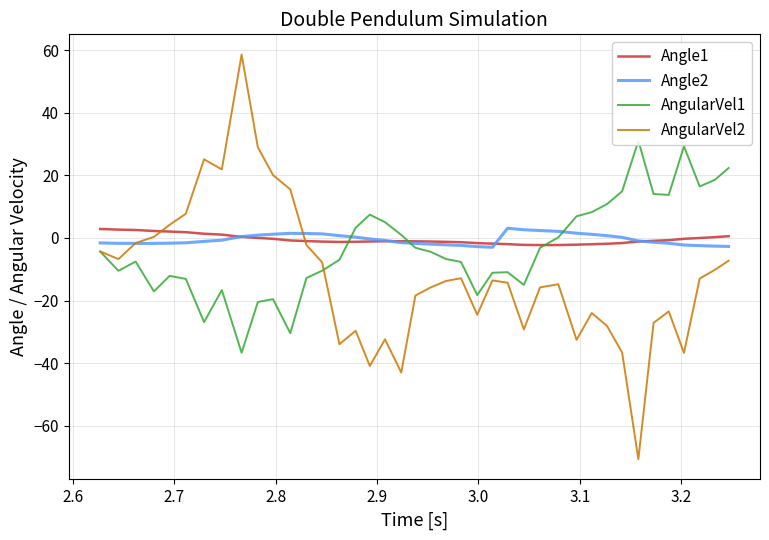

What is the difference between the second highest and minimum values in the Angle2 series?

5.6